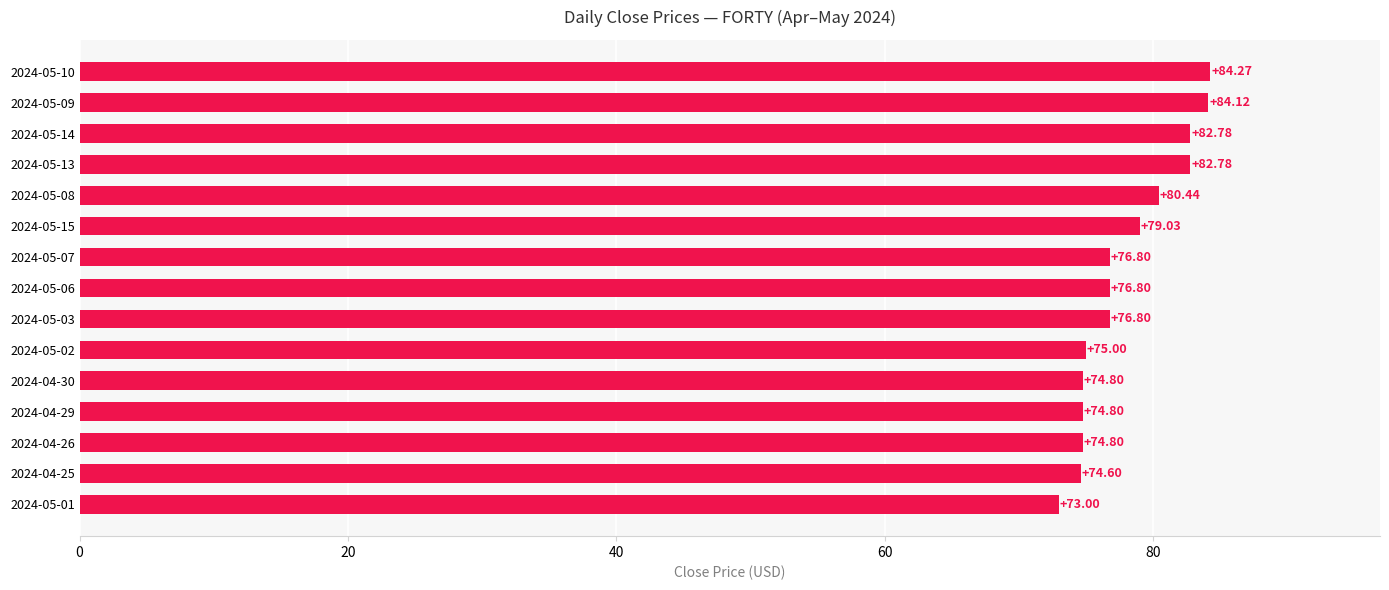

What is the difference between the second highest and second lowest values?

9.5